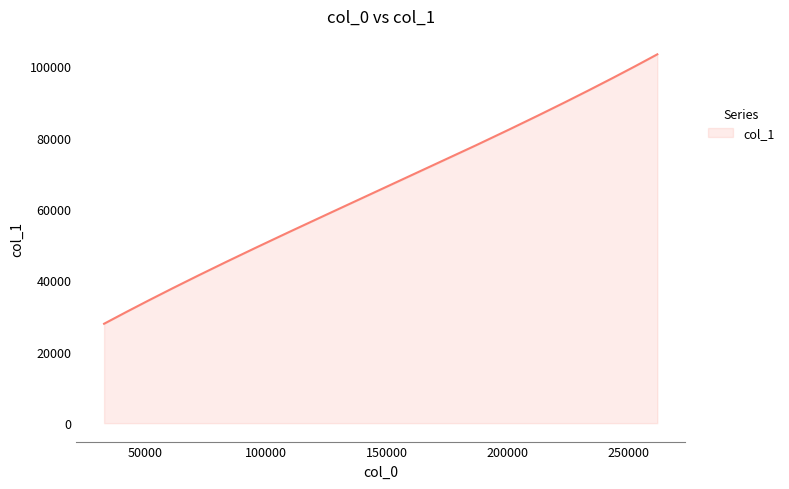

How many lines are shown in the chart?

1